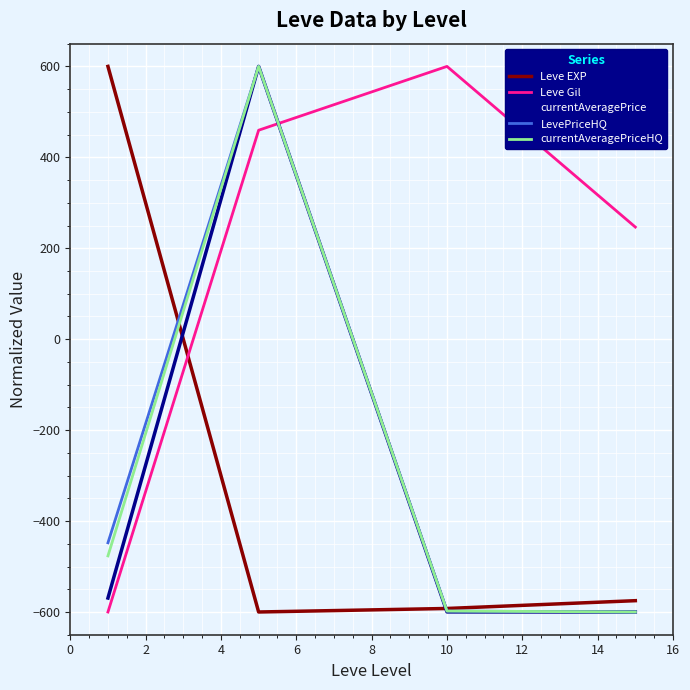

True or false: Leve Gil and Leve EXP cross at least once.

True